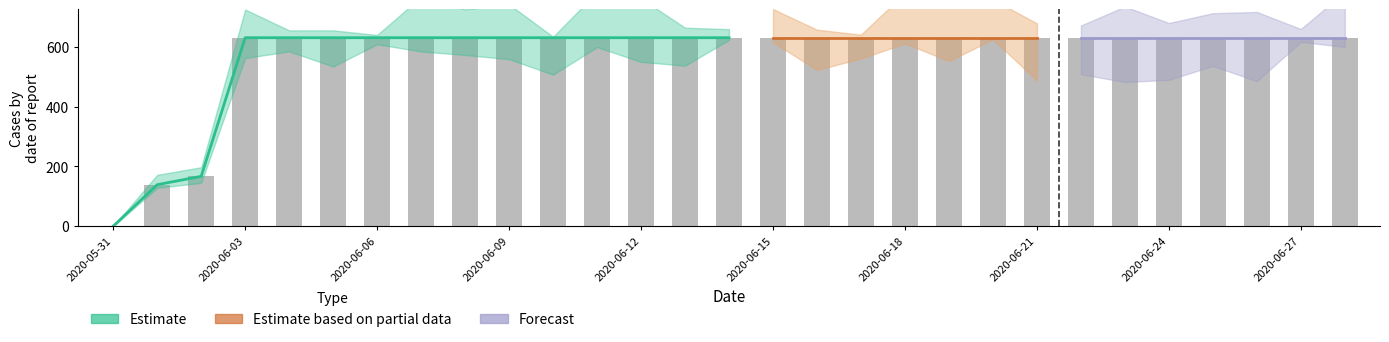

What is the difference between the maximum and minimum values?

631